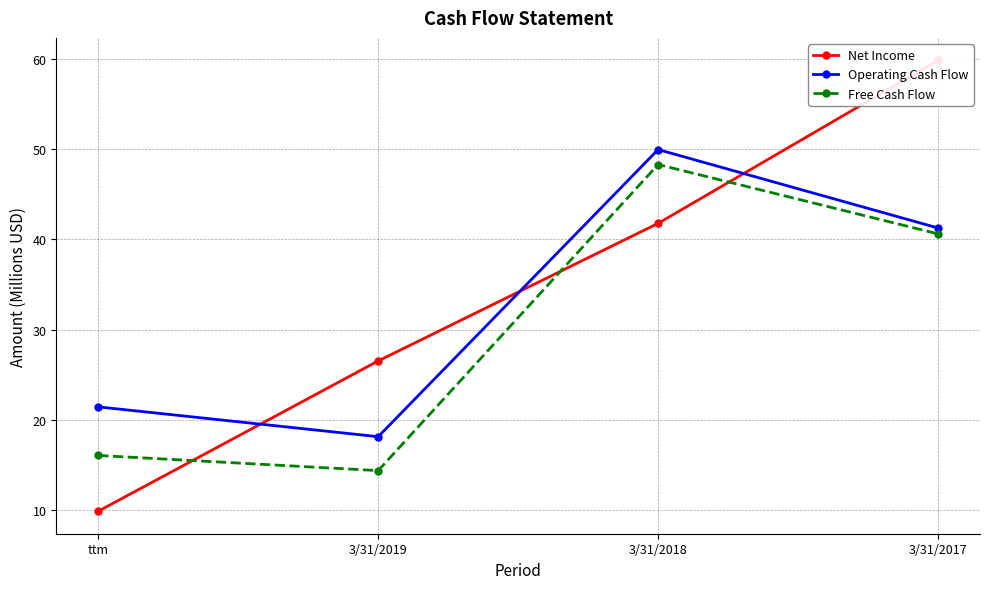

What is the value of the Operating Cash Flow point at the 3rd from the left?

50.0